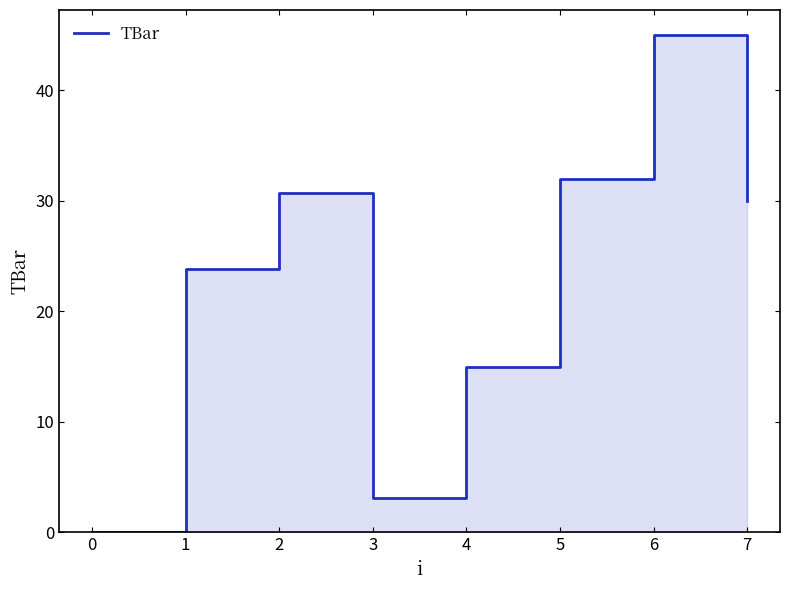

Does the chart have visible grid lines?

No